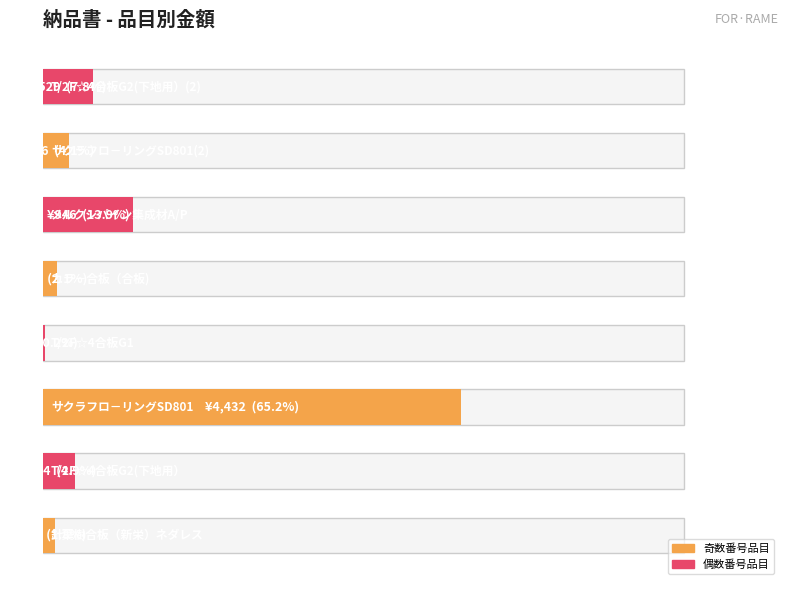

What is the maximum value shown in the chart?

4432